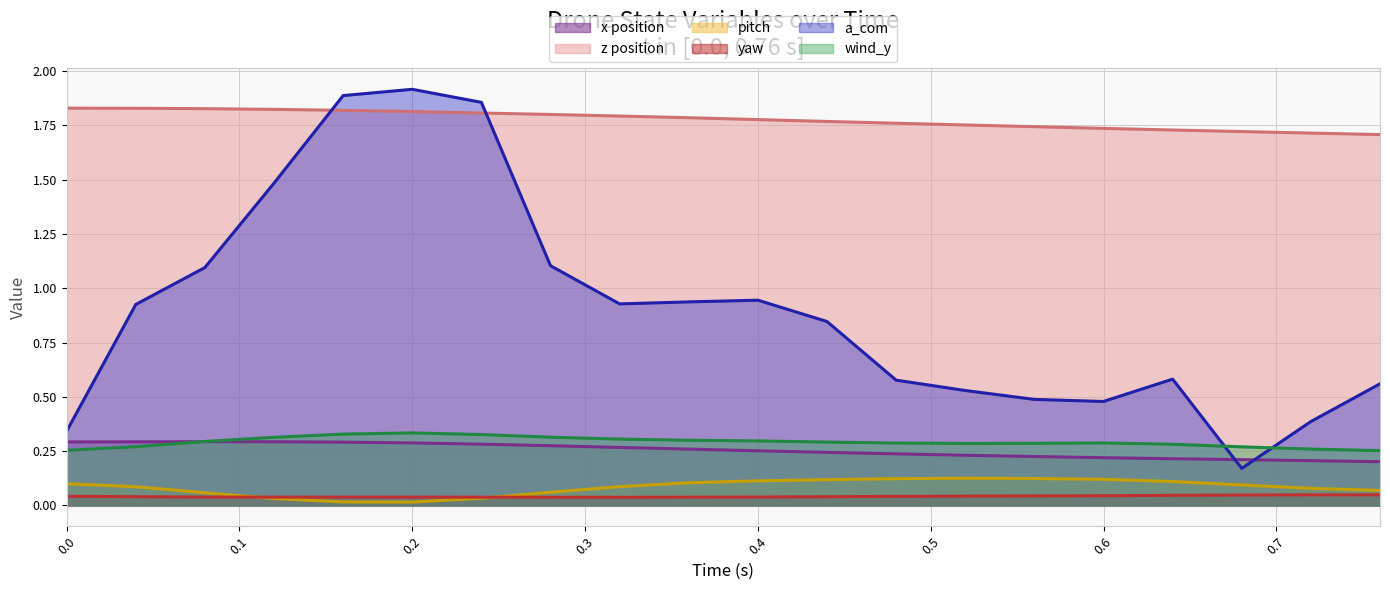

True or false: a_com and pitch intersect in this chart.

False